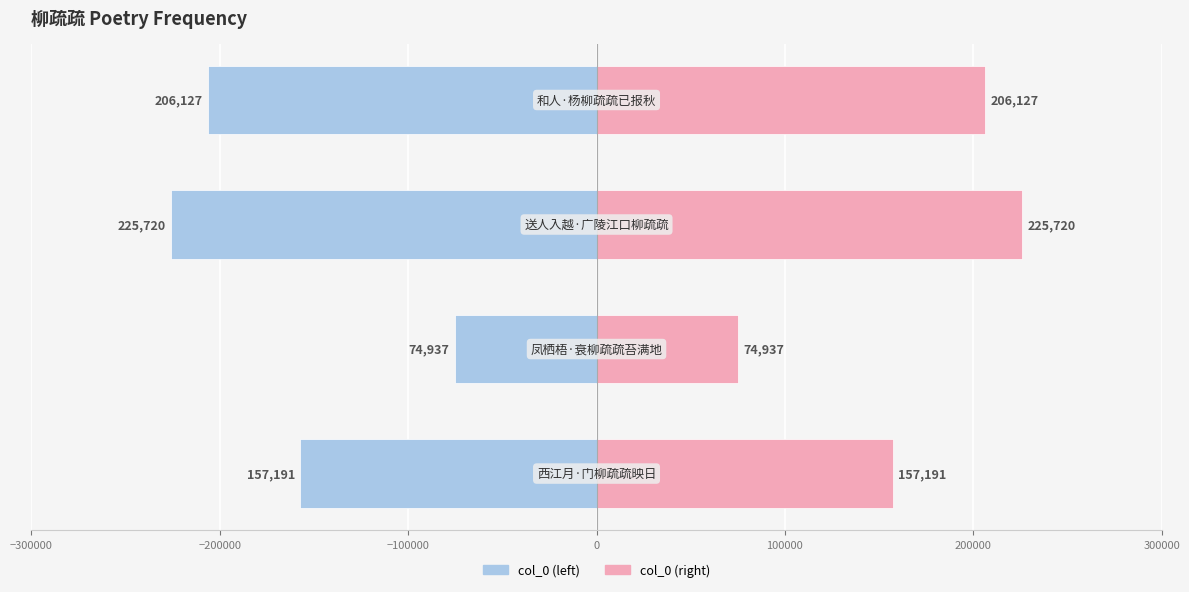

Is it true that col_0 (right) equals 65900 at −300000?

False